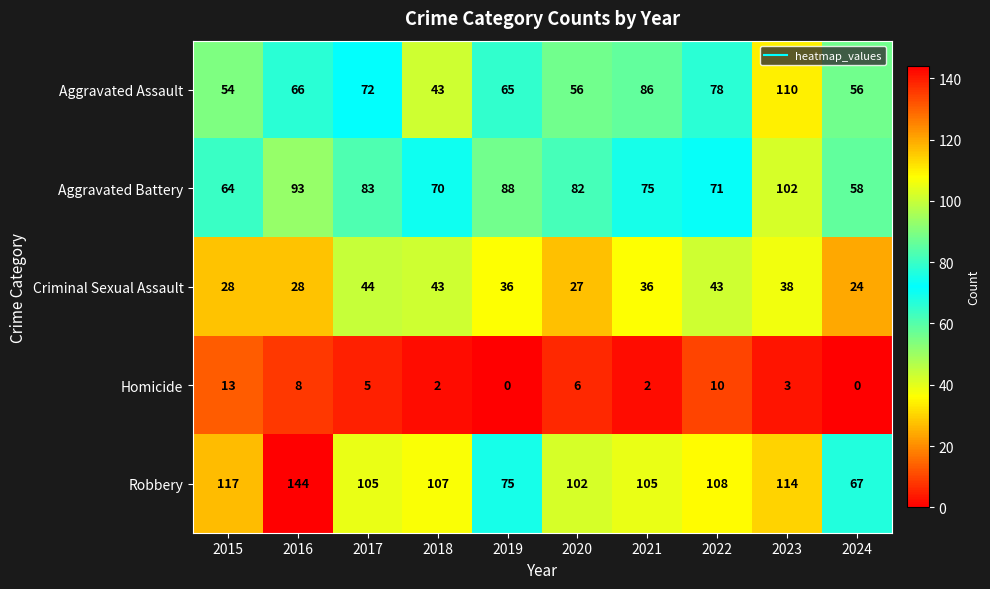

What is the total value across all series at 2020?

273